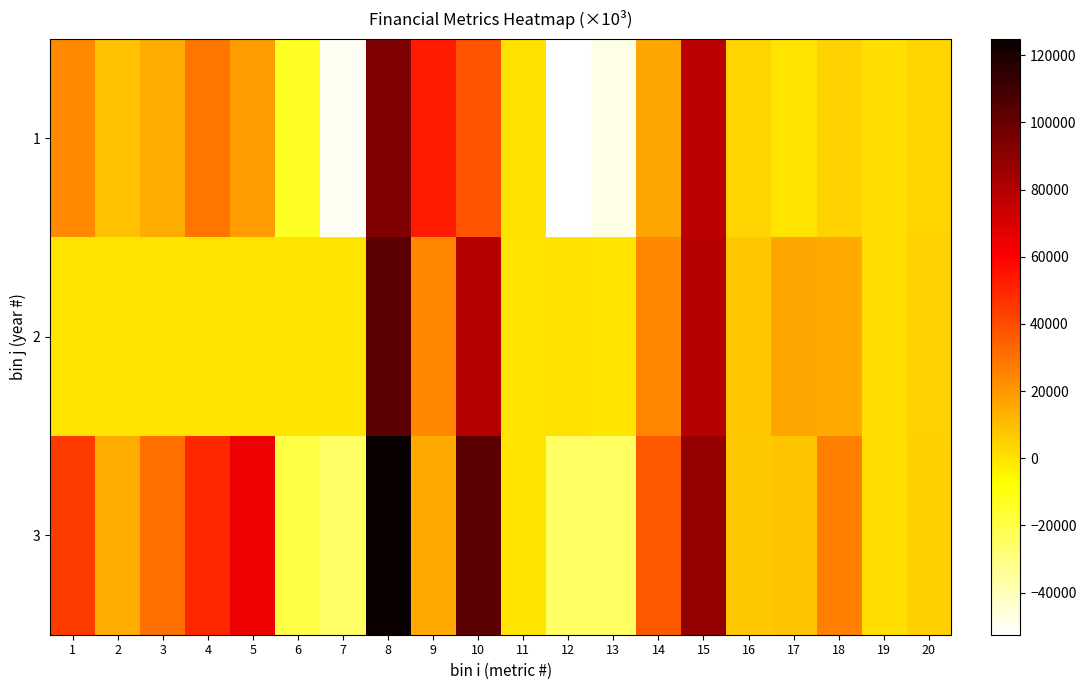

How many series are shown in this chart?

3